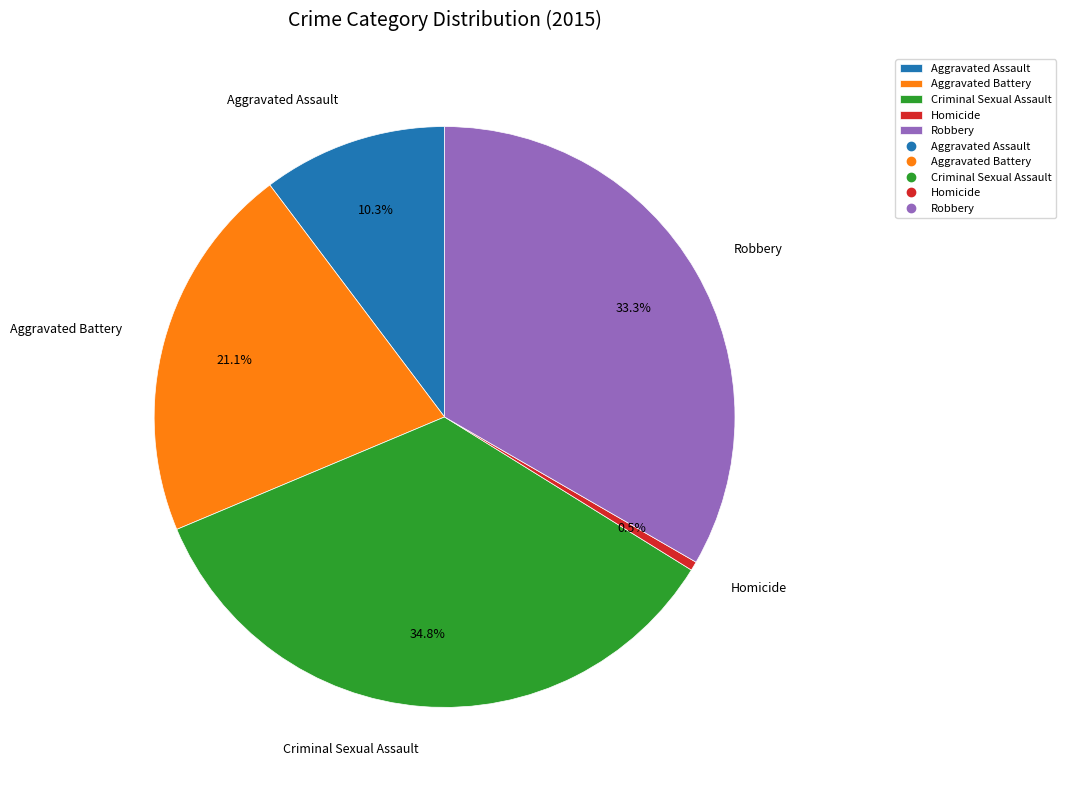

To the nearest percent, what is the difference between the Homicide and Robbery slice percentages?

33%